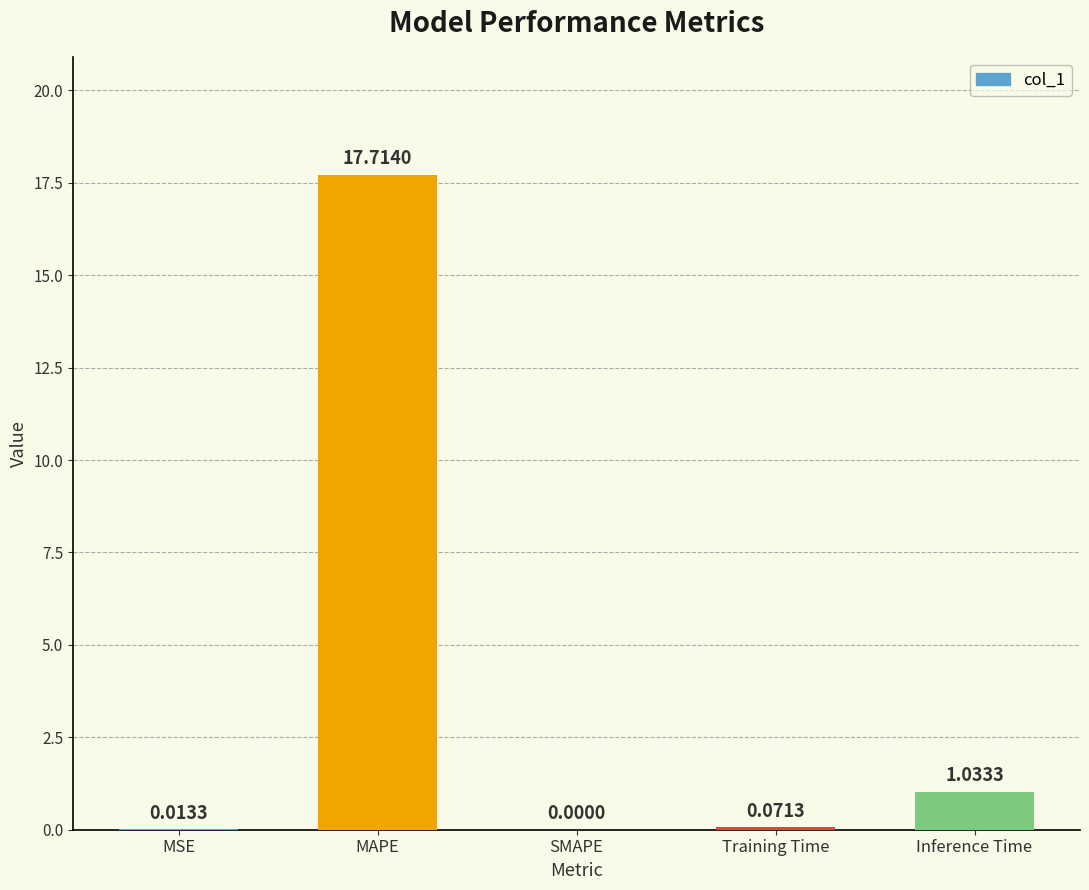

What is the average value?

3.8